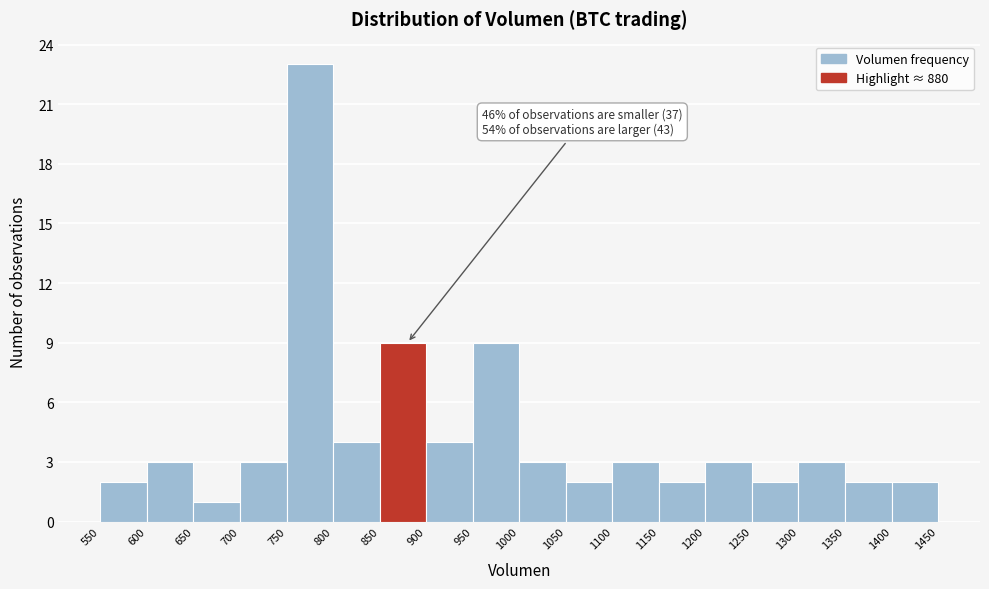

Which range on the x-axis has the tallest bar?

750 to 800